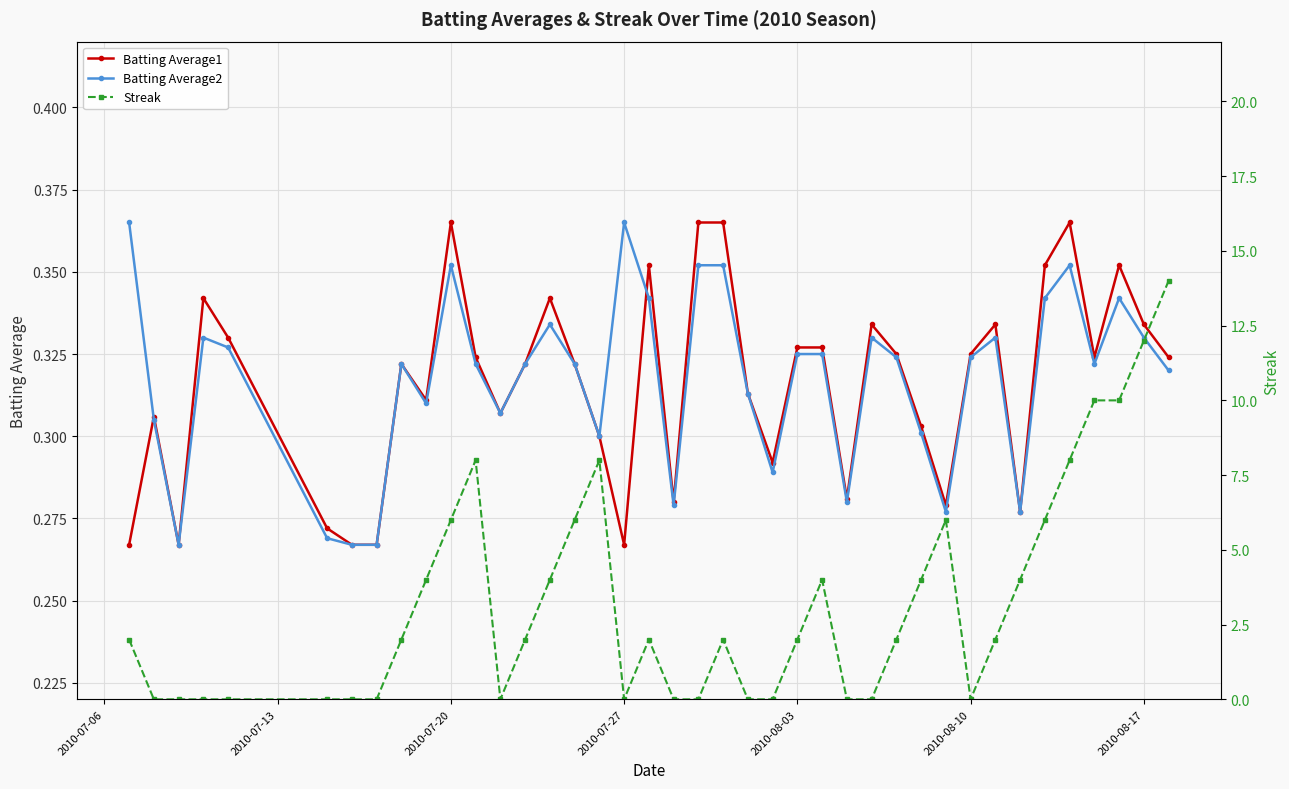

Count the Batting Average1 values in the range 0 to 1.

40